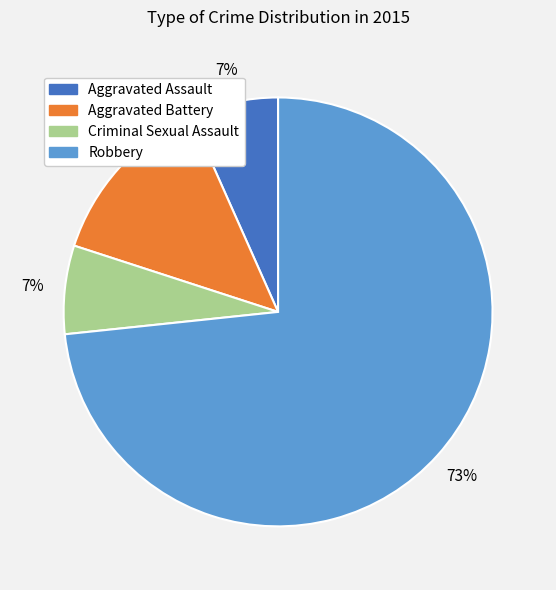

Approximately how many times larger is the value at Aggravated Battery compared to Robbery?

0.2